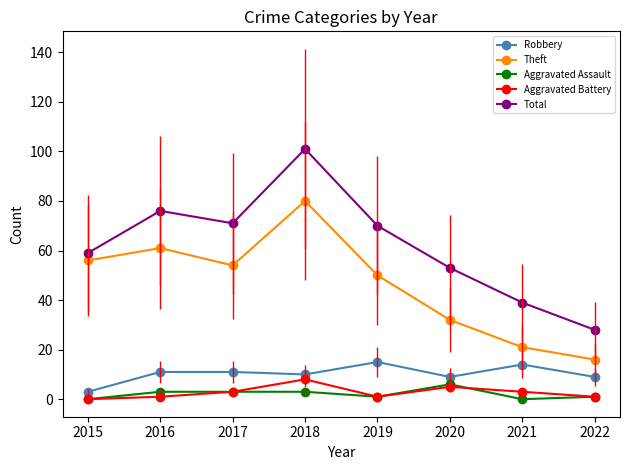

At which category does Aggravated Battery reach its first local peak?

2018